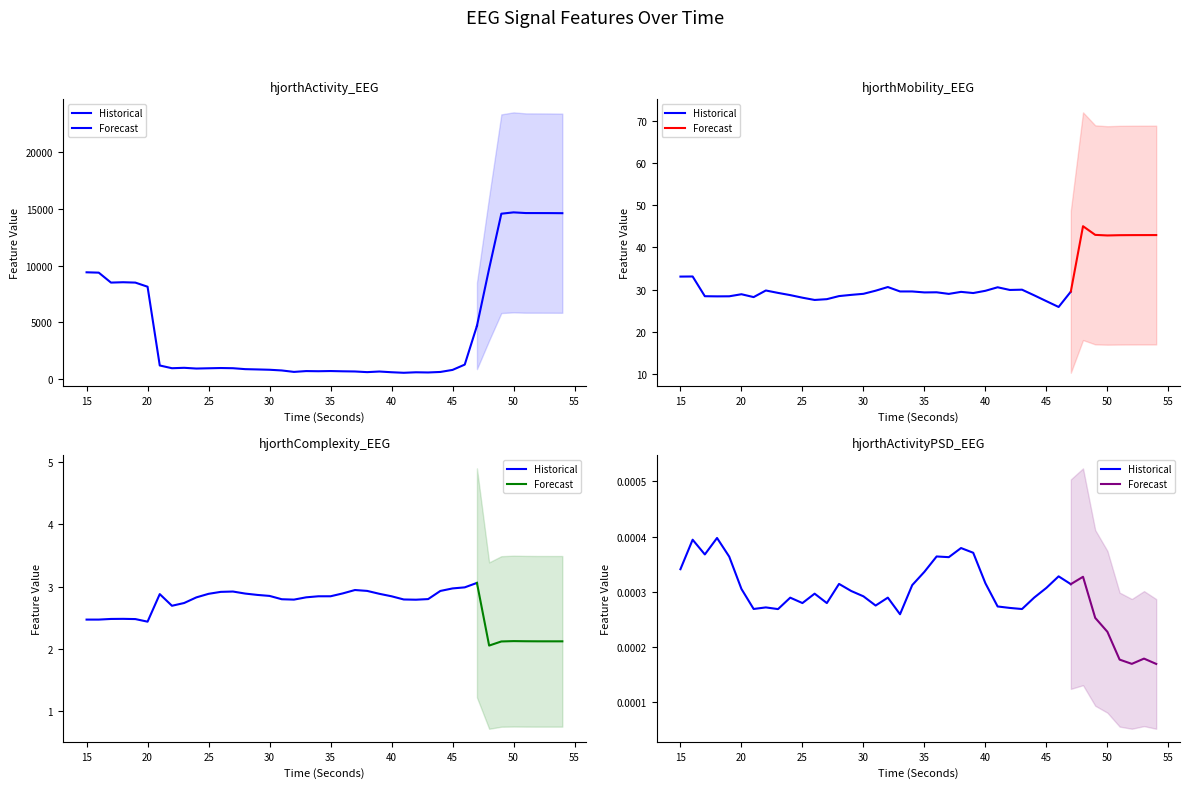

Reading left to right, what are all the values shown in this chart?

hjorthActivity_EEG: 15=9409.8	16=9379.3	17=8503.0	18=8534.6	19=8502.3	20=8139.8	21=1196.9	22=954.6	23=991.3	24=926.7	25=949.9	26=972.1	27=955.2	28=873.6	29=847.8	30=819.3	31=758.0	32=631.0	33=703.1	34=689.7	35=706.6	36=683.7	37=668.2	38=609.8	39=664.6	40=600.7	41=553.2	42=596.8	43=580.4	44=625.6	45=806.3	46=1274.0	47=4688.8	48=9736.1	49=14575.1	50=14693.4	51=14633.1	52=14631.2	53=14628.4	54=14620.4
hjorthMobility_EEG: 15=33.1	16=33.1	17=28.4	18=28.4	19=28.4	20=28.9	21=28.2	22=29.8	23=29.2	24=28.7	25=28.1	26=27.5	27=27.7	28=28.5	29=28.8	30=29.0	31=29.7	32=30.6	33=29.6	34=29.6	35=29.3	36=29.4	37=29.0	38=29.5	39=29.2	40=29.7	41=30.6	42=29.9	43=30.0	44=28.6	45=27.3	46=25.9	47=29.5	48=45.0	49=43.0	50=42.9	51=42.9	52=42.9	53=42.9	54=42.9
hjorthComplexity_EEG: 15=2.5	16=2.5	17=2.5	18=2.5	19=2.5	20=2.4	21=2.9	22=2.7	23=2.7	24=2.8	25=2.9	26=2.9	27=2.9	28=2.9	29=2.9	30=2.9	31=2.8	32=2.8	33=2.8	34=2.8	35=2.8	36=2.9	37=2.9	38=2.9	39=2.9	40=2.8	41=2.8	42=2.8	43=2.8	44=2.9	45=3.0	46=3.0	47=3.1	48=2.1	49=2.1	50=2.1	51=2.1	52=2.1	53=2.1	54=2.1
hjorthActivityPSD_EEG: 15=0.0	16=0.0	17=0.0	18=0.0	19=0.0	20=0.0	21=0.0	22=0.0	23=0.0	24=0.0	25=0.0	26=0.0	27=0.0	28=0.0	29=0.0	30=0.0	31=0.0	32=0.0	33=0.0	34=0.0	35=0.0	36=0.0	37=0.0	38=0.0	39=0.0	40=0.0	41=0.0	42=0.0	43=0.0	44=0.0	45=0.0	46=0.0	47=0.0	48=0.0	49=0.0	50=0.0	51=0.0	52=0.0	53=0.0	54=0.0